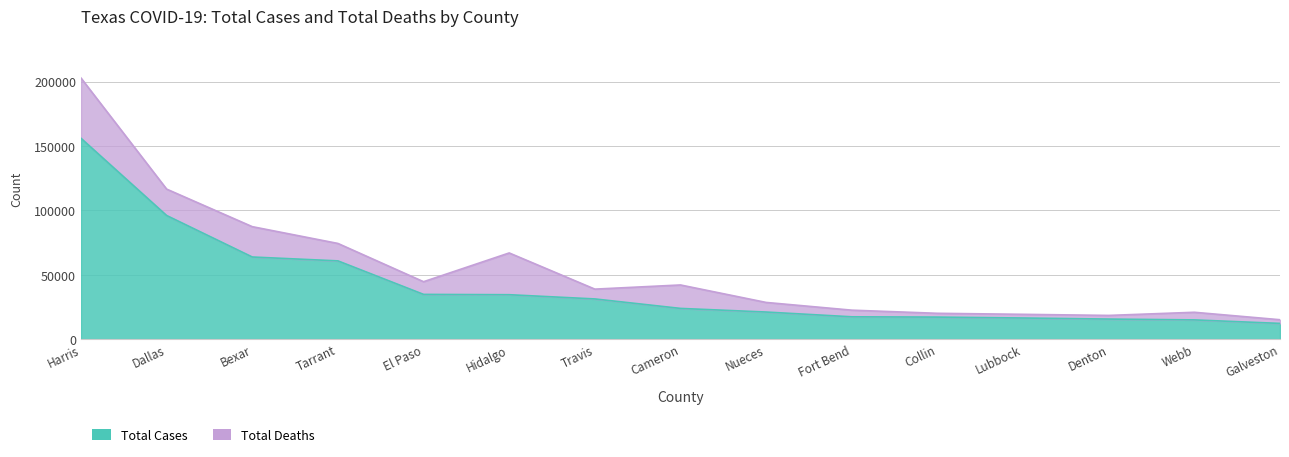

What is the average value?

41052